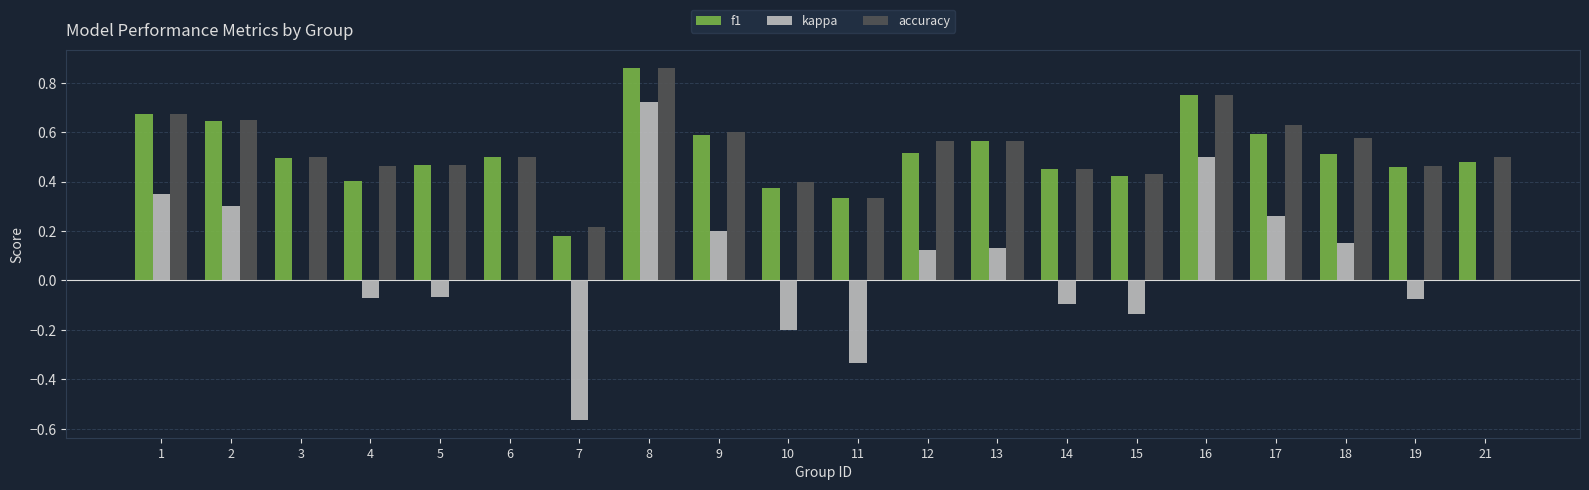

Between 2 and 21, which series saw the biggest shift?

kappa